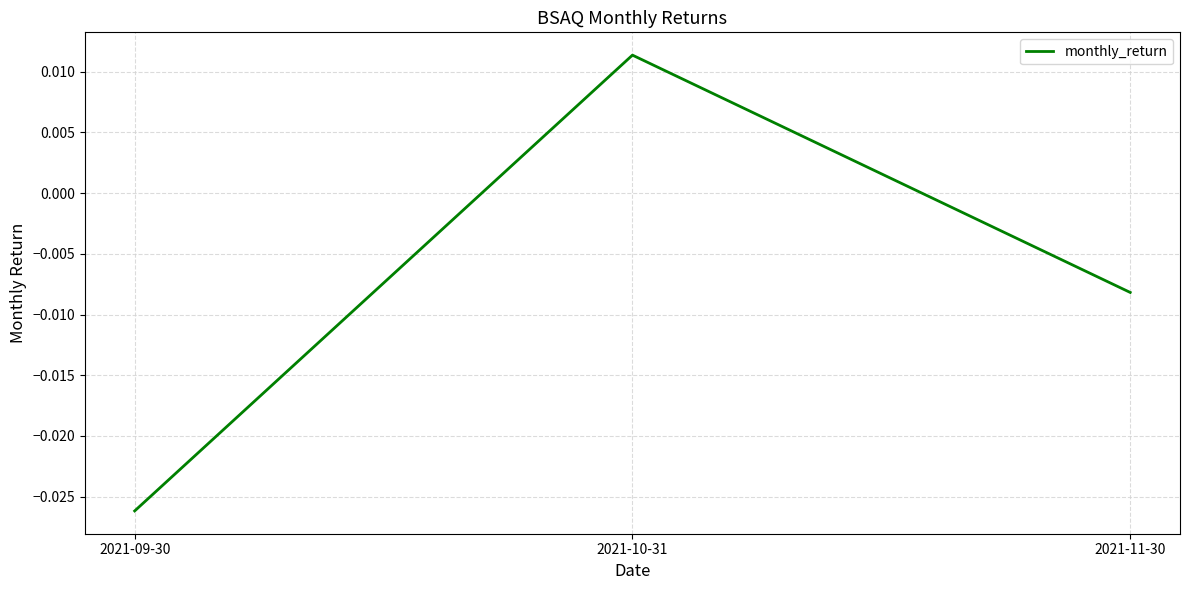

Rank the categories by value from highest to lowest.

2021-10-31, 2021-11-30, 2021-09-30